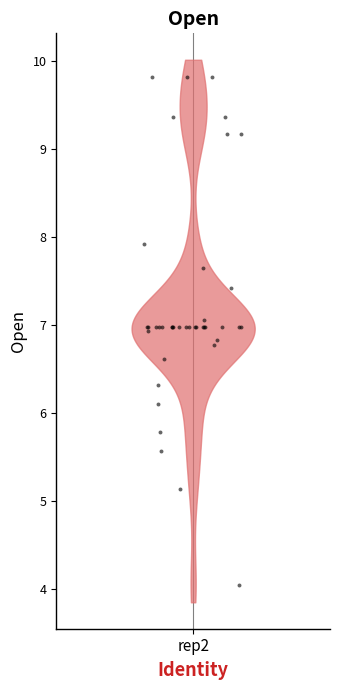

What Y value in the scatter plot is closest to 6?

6.1